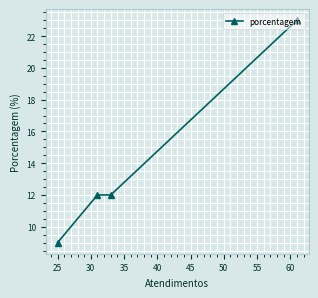

What is the average value?

14